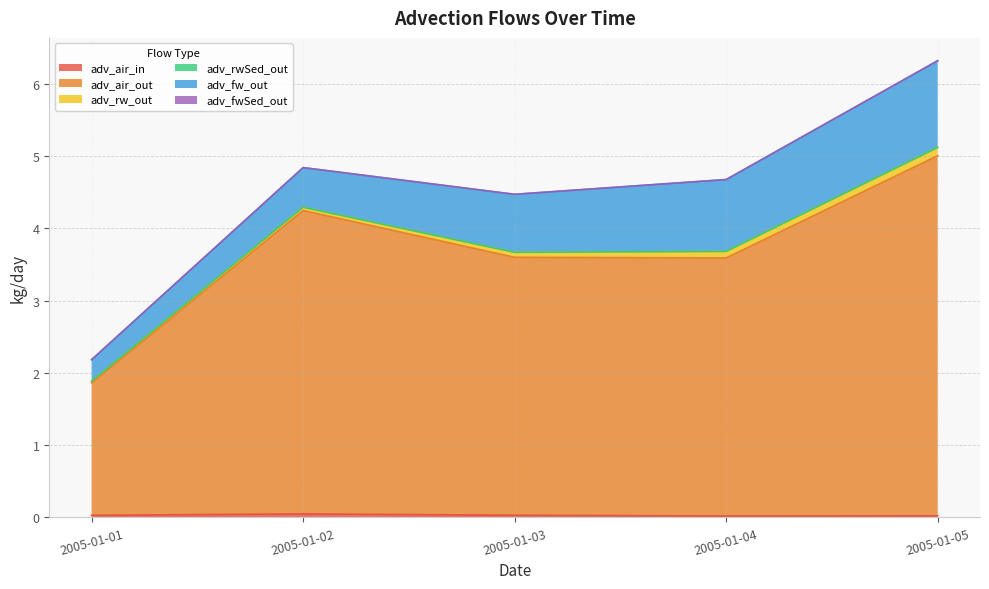

True or false: adv_fwSed_out and adv_rwSed_out intersect in this chart.

False